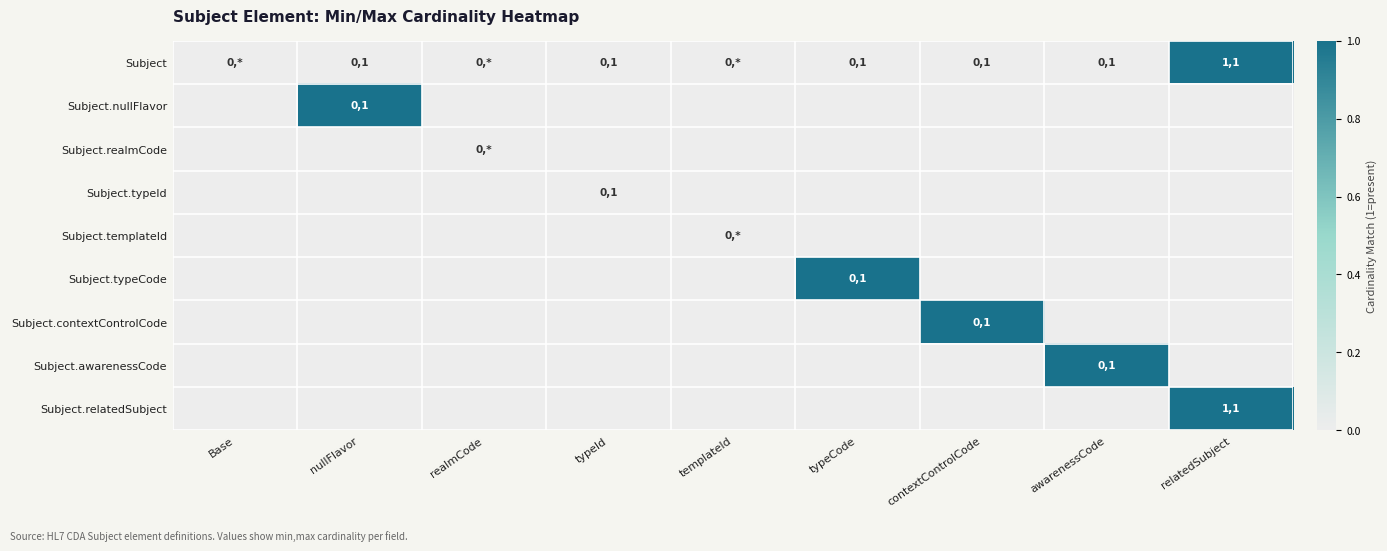

The value of Subject.relatedSubject at realmCode is 0. True or false?

False